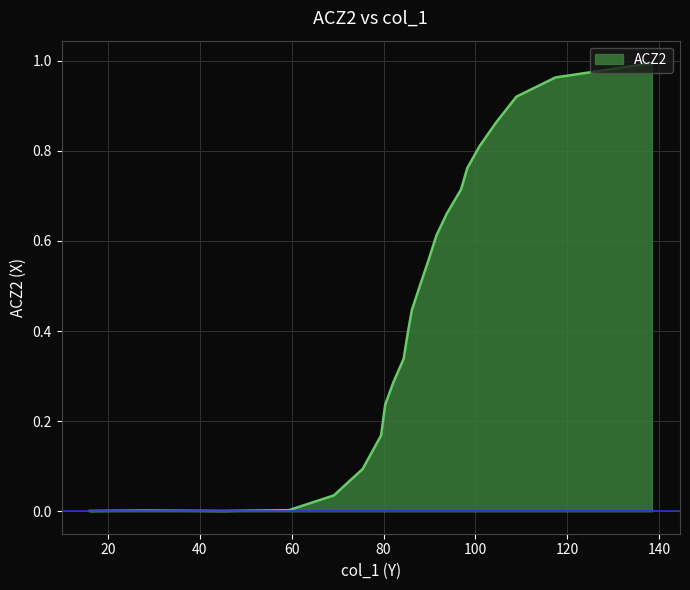

Reading left to right, transcribe all the data shown in this chart.

138.3929=1.0	117.4107=1.0	108.9286=0.9	104.4643=0.9	100.8929=0.8	98.2143=0.8	96.875=0.7	93.75=0.7	91.5179=0.6	89.7321=0.6	87.9464=0.5	86.1607=0.4	85.2679=0.4	84.375=0.3	82.1429=0.3	80.3571=0.2	79.4643=0.2	75.4464=0.1	69.1964=0.0	59.375=0.0	45.0893=0.0	28.125=0.0	16.0714=0.0